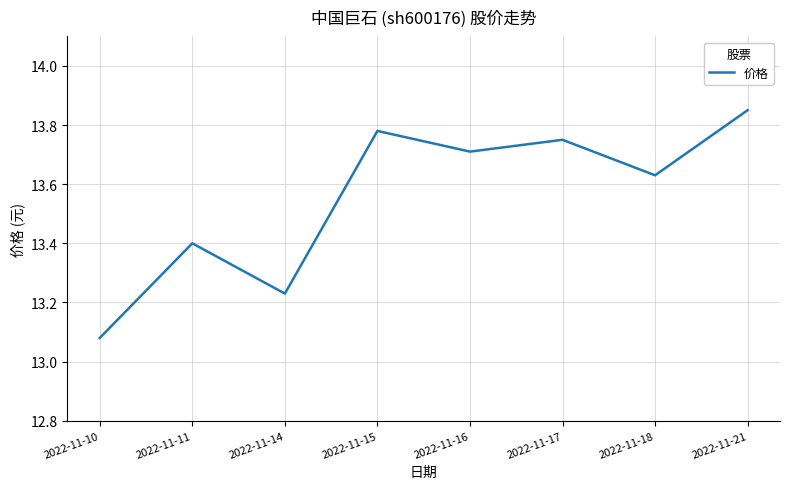

Between 2022-11-15 and 2022-11-11, which is larger?

2022-11-15